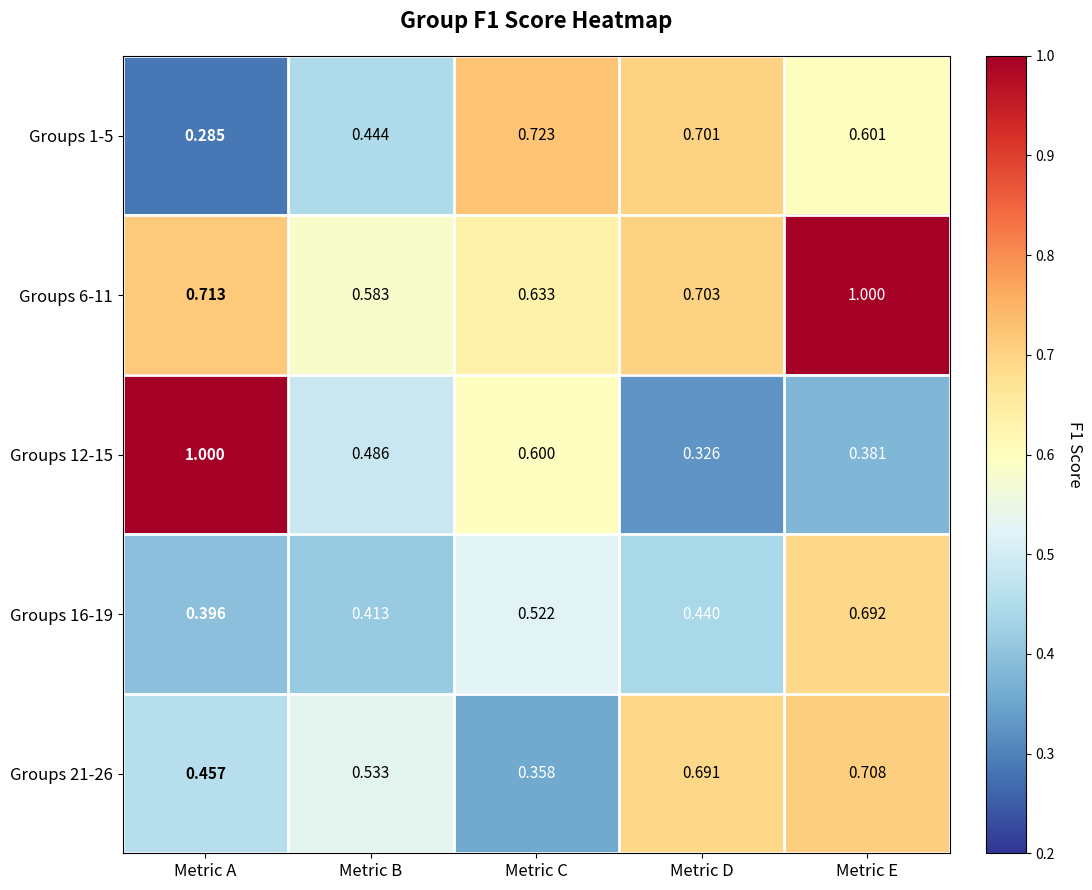

At which label is Groups 1-5 closest to 0?

Metric A